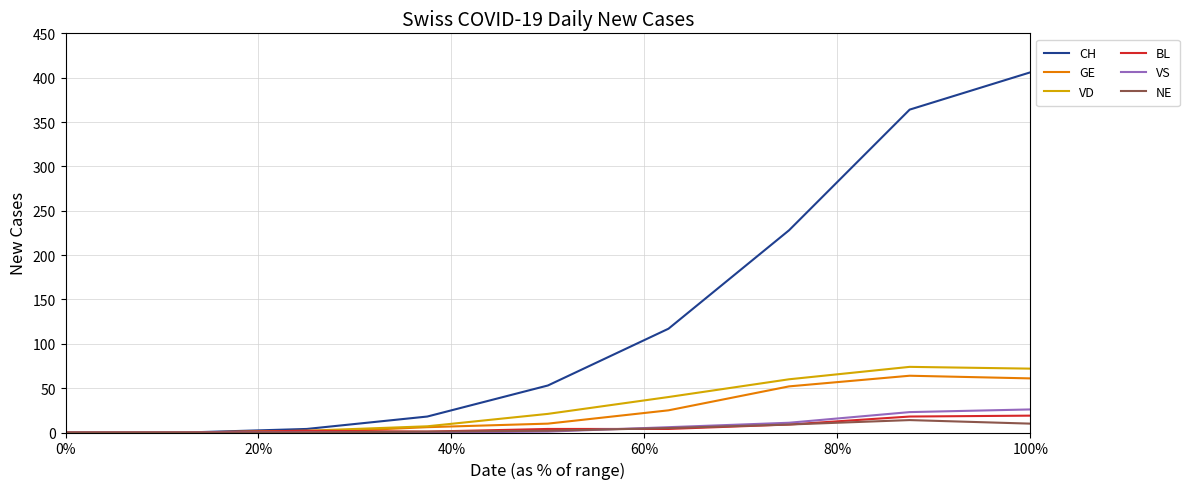

What is the maximum value for VD?

74